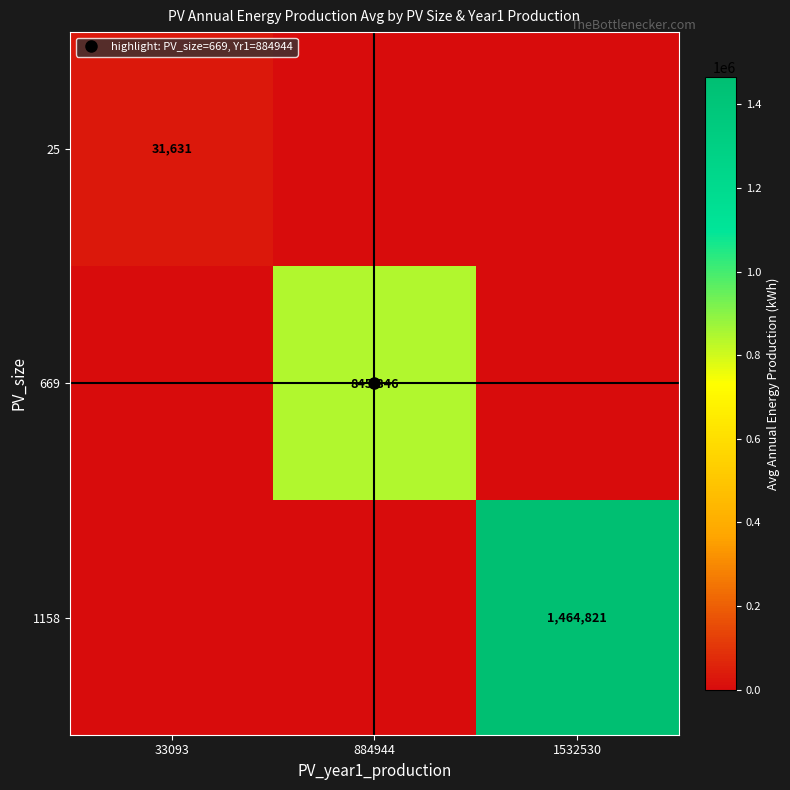

At how many categories does at least one series exceed 821412?

2